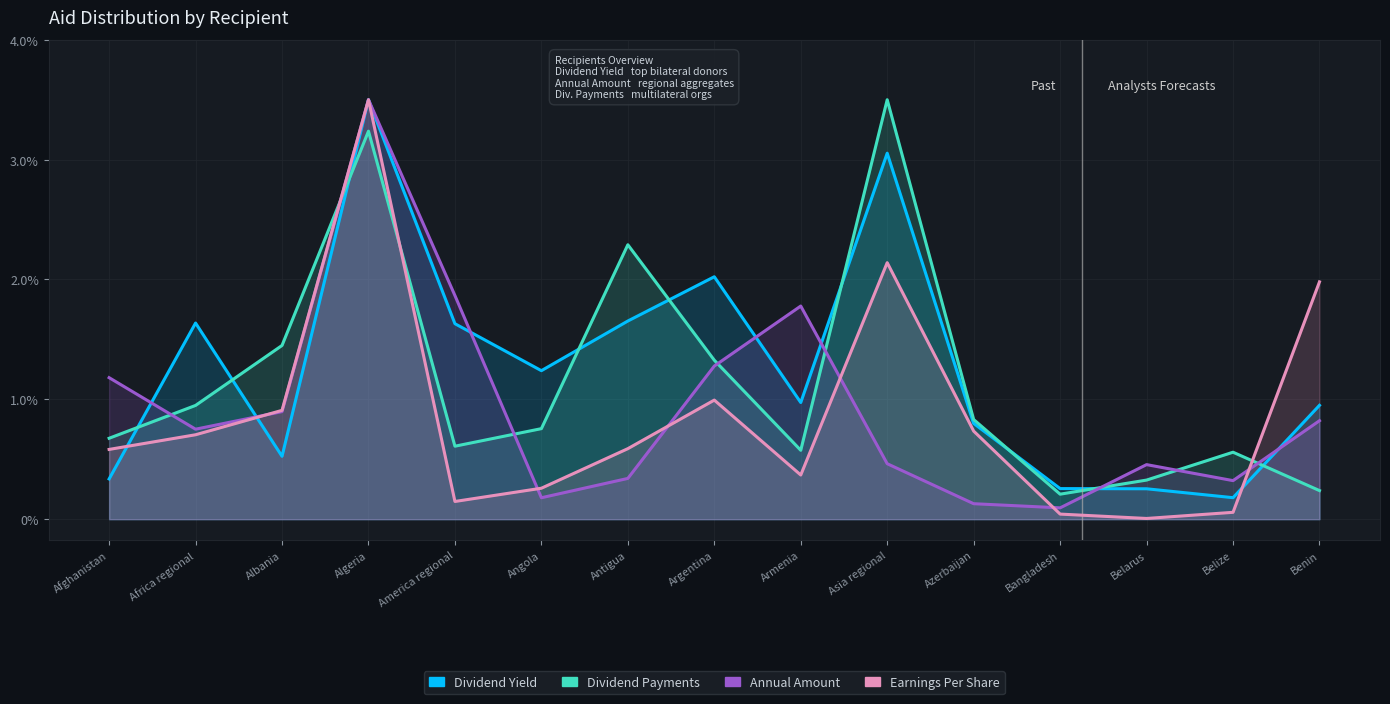

Reading right to left, list all the values displayed in this chart.

Dividend Yield: 1.0	0.2	0.3	0.3	0.8	3.1	1.0	2.0	1.7	1.2	1.6	3.5	0.5	1.6	0.3
Dividend Payments: 0.2	0.6	0.3	0.2	0.8	3.5	0.6	1.3	2.3	0.8	0.6	3.2	1.4	0.9	0.7
Annual Amount: 0.8	0.3	0.5	0.1	0.1	0.5	1.8	1.3	0.3	0.2	1.9	3.5	0.9	0.8	1.2
Earnings Per Share: 2.0	0.1	0.0	0.0	0.7	2.1	0.4	1.0	0.6	0.3	0.1	3.5	0.9	0.7	0.6